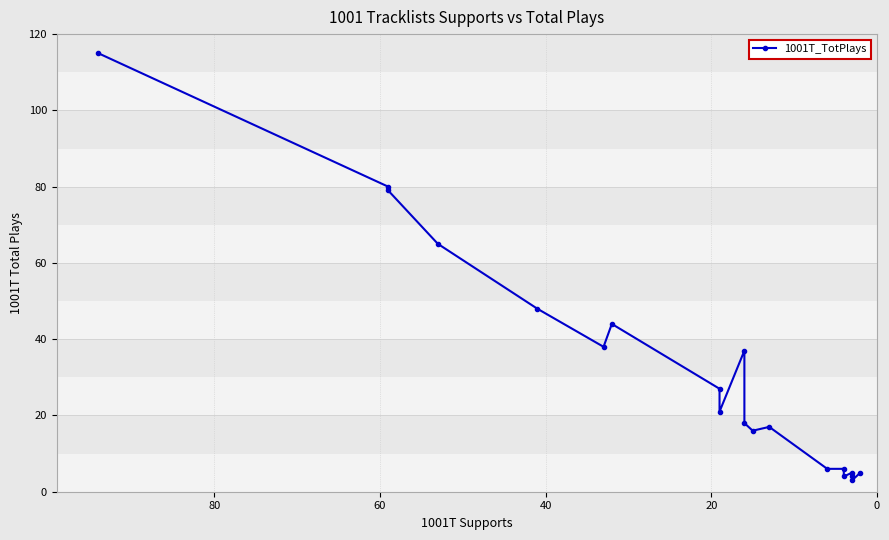

What is the smallest value displayed?

3